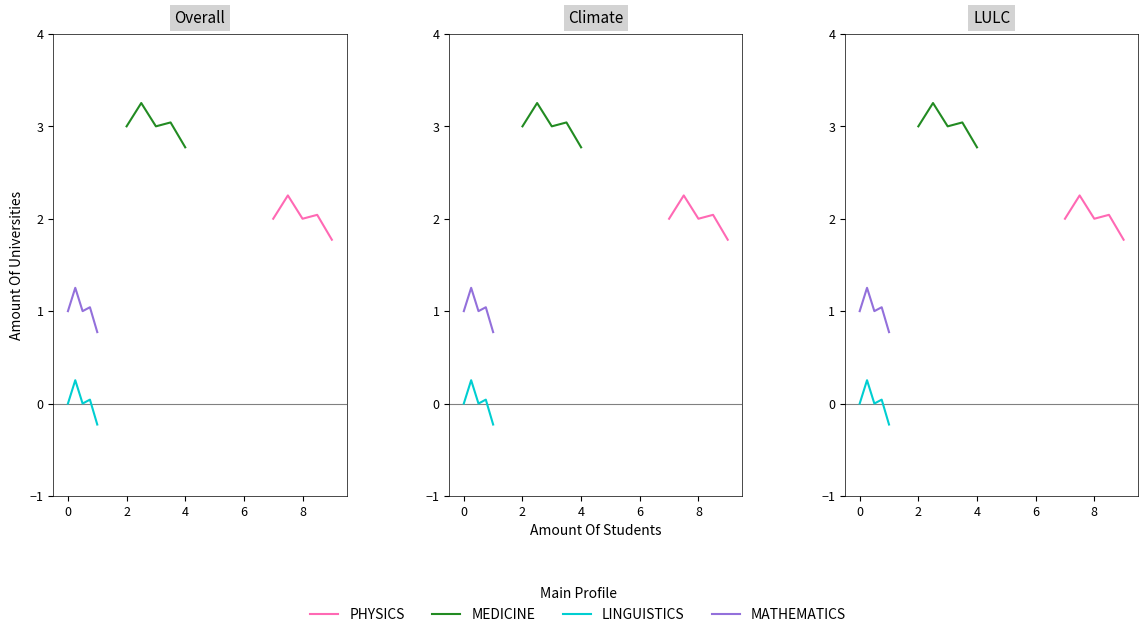

True or false: PHYSICS has more than 1 points higher than both neighbors.

True